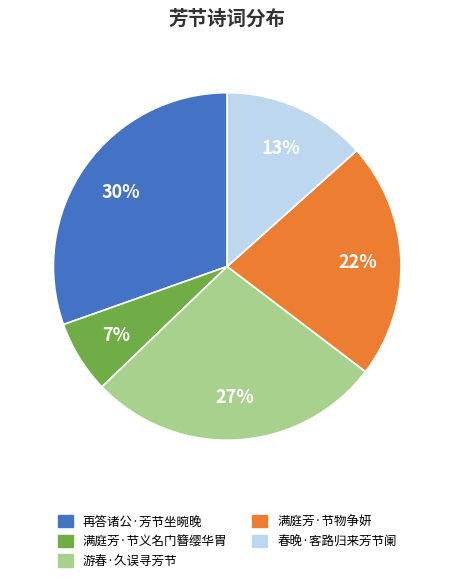

Which has a higher value, 满庭芳·节义名门簪缨华胄 or 春晚·客路归来芳节阑?

春晚·客路归来芳节阑